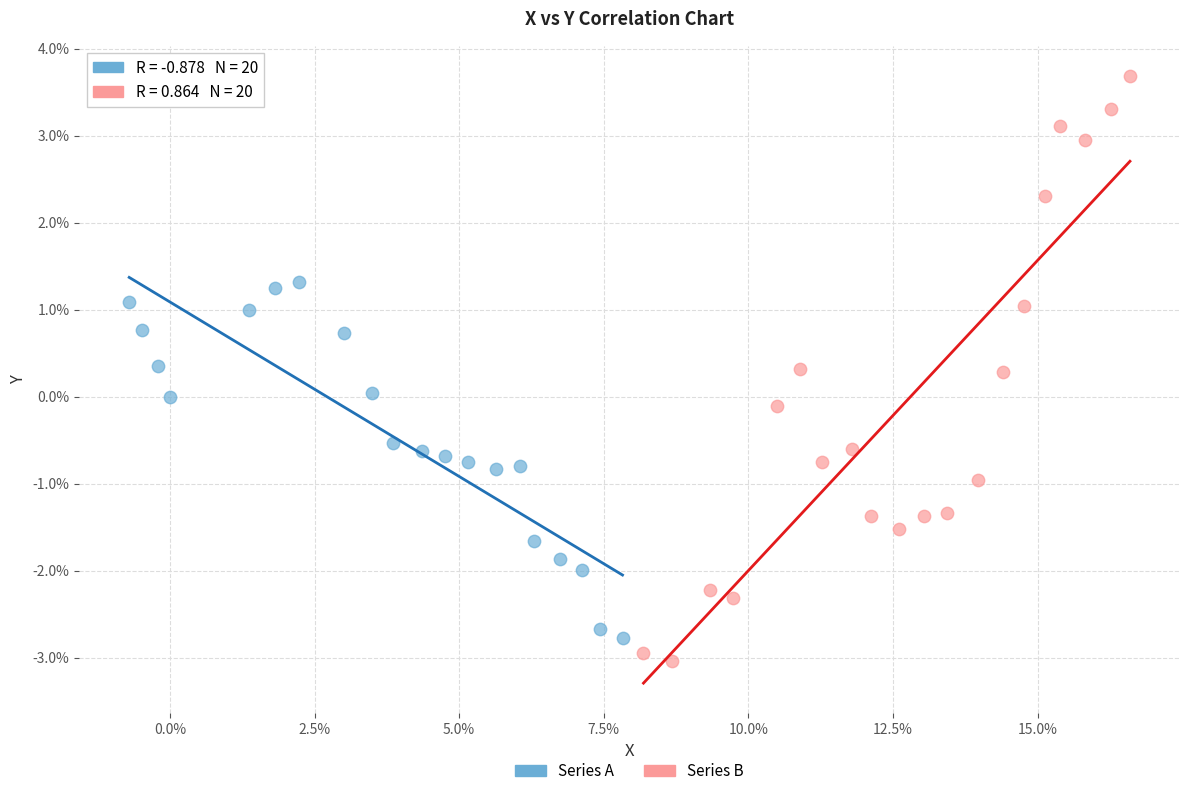

Which series reaches the minimum Y coordinate?

Series B